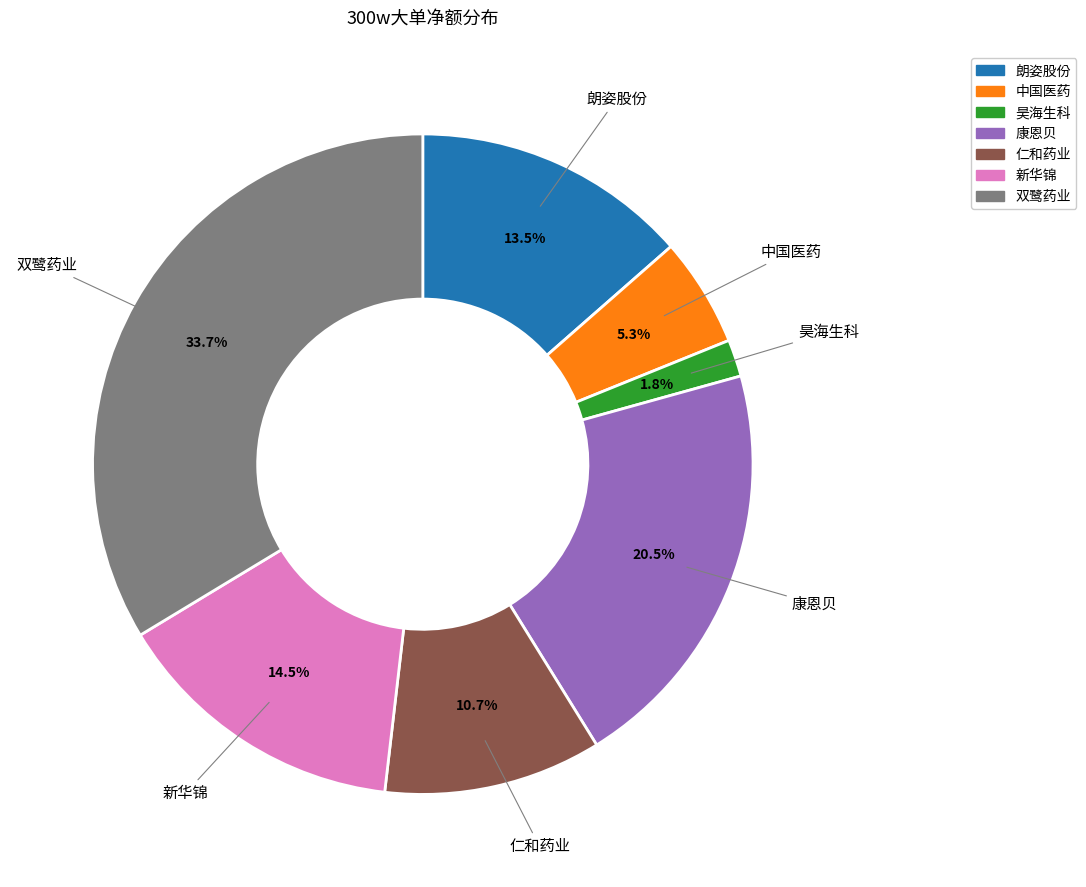

Is there a majority slice in this chart?

No